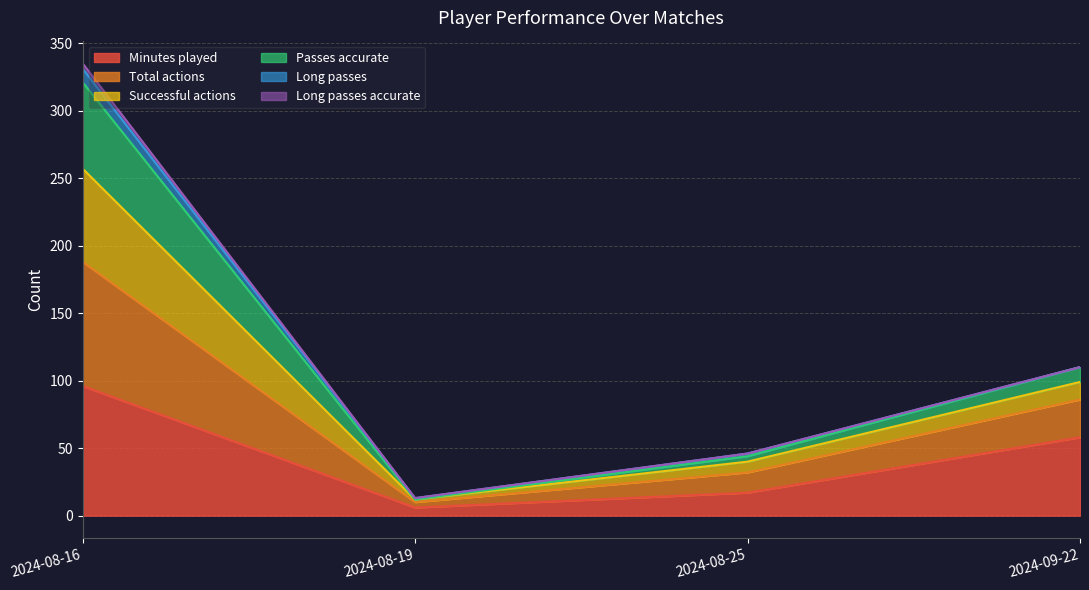

List the labels in order of Minutes played value, smallest first.

2024-08-19, 2024-08-25, 2024-09-22, 2024-08-16